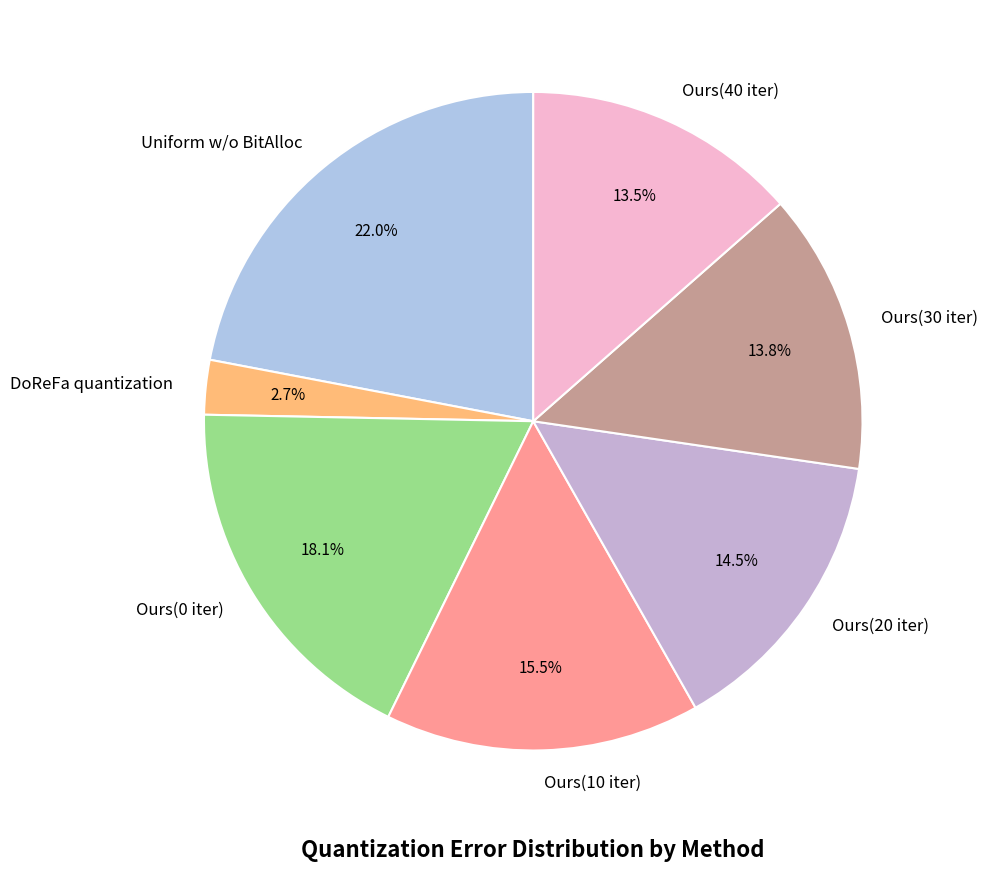

To the nearest percent, what portion does Ours(30 iter) represent?

14%